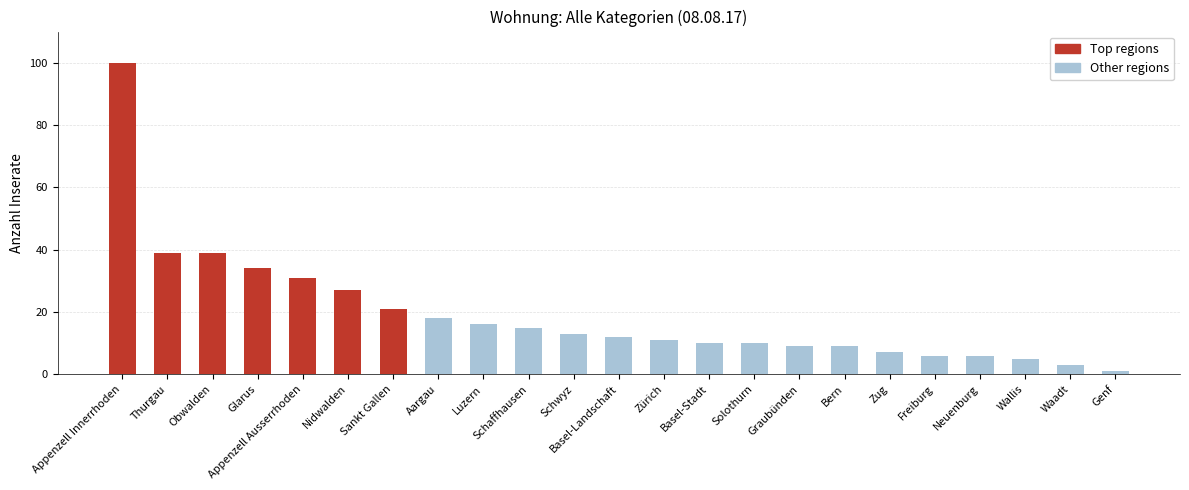

What is the sum of the values at Zürich and Waadt?

14